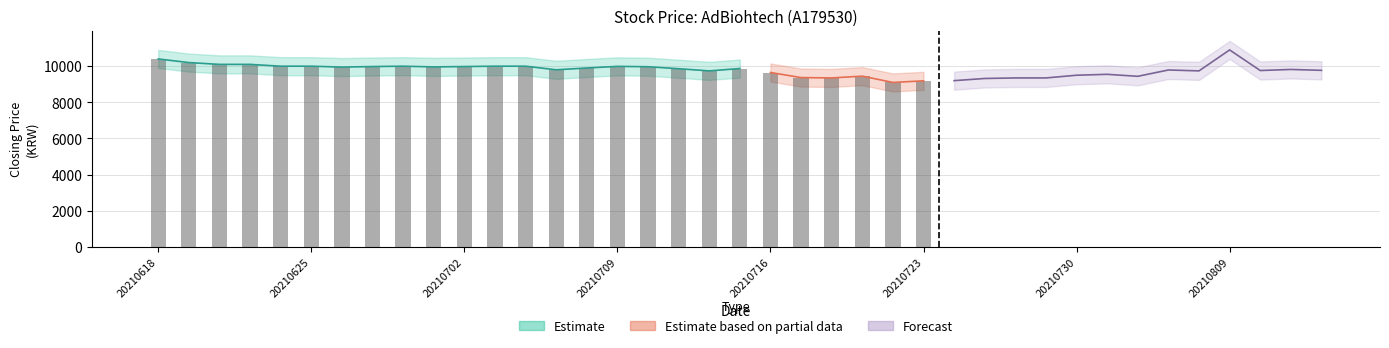

What is the total value across all series at 20210624?

20000